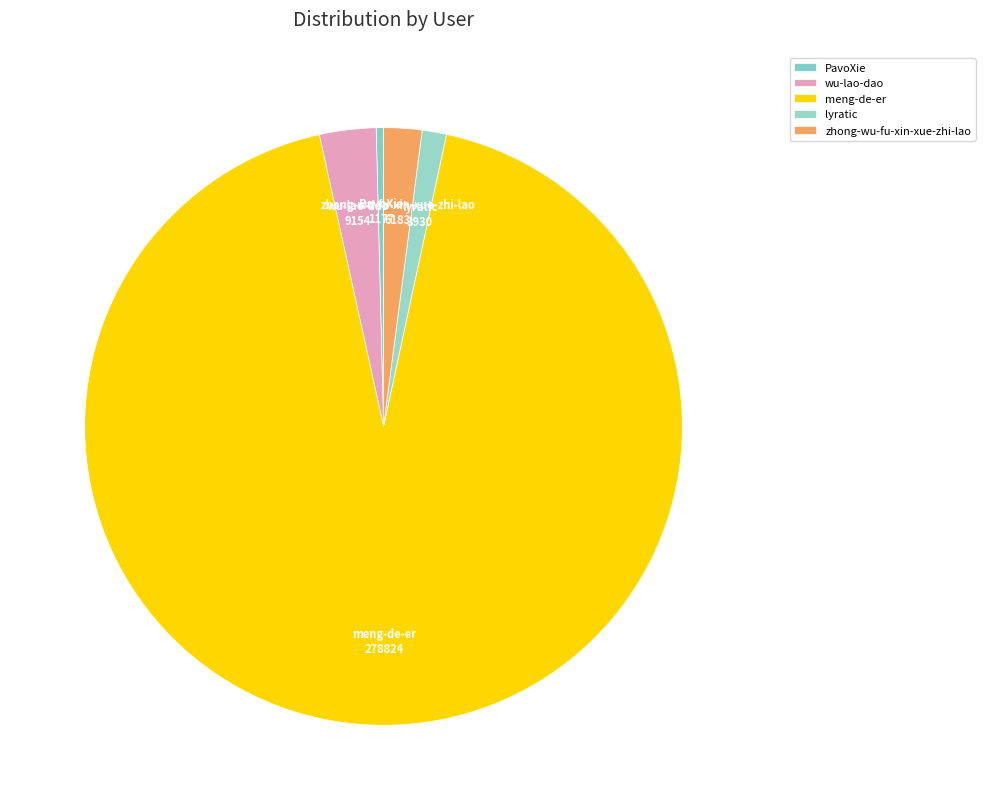

How many segments does this pie chart have?

5